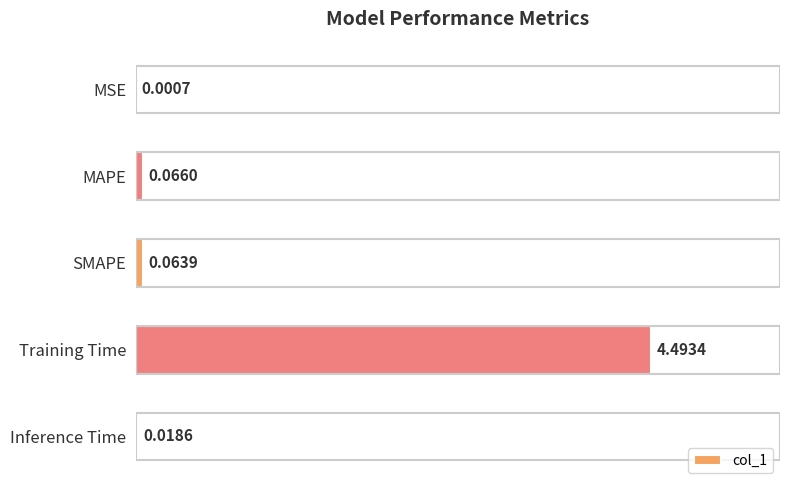

Are the bars horizontal?

Yes